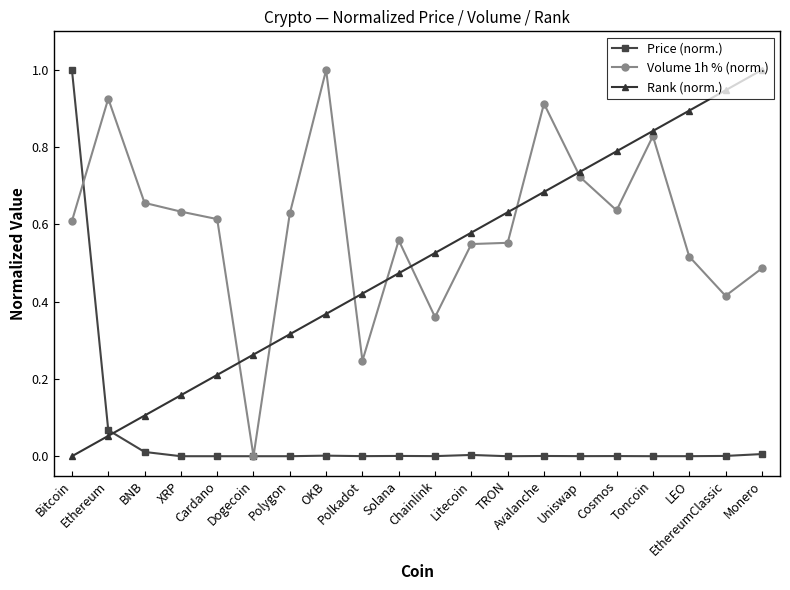

What is the maximum value for Volume 1h % (norm.)?

1.0